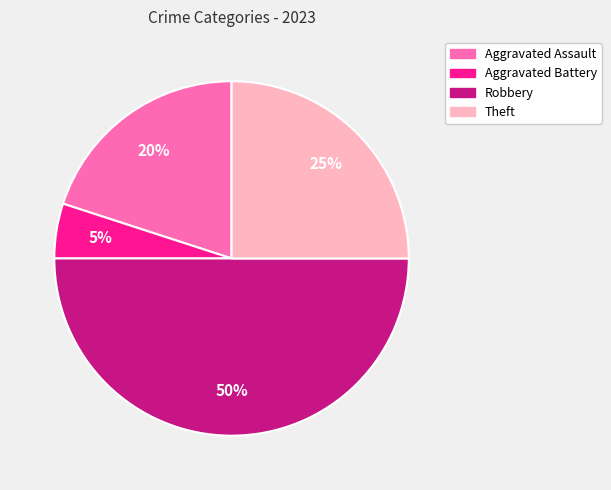

Do Aggravated Assault and Theft together represent more than half of the pie?

No